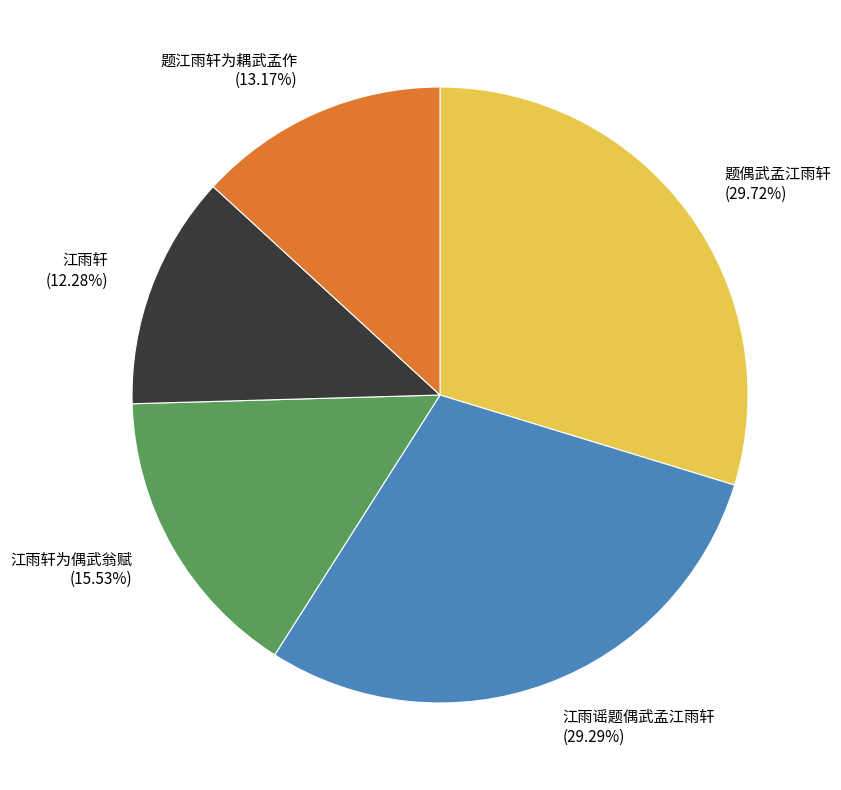

Which slice is the smallest?

江雨轩 (12.28%)